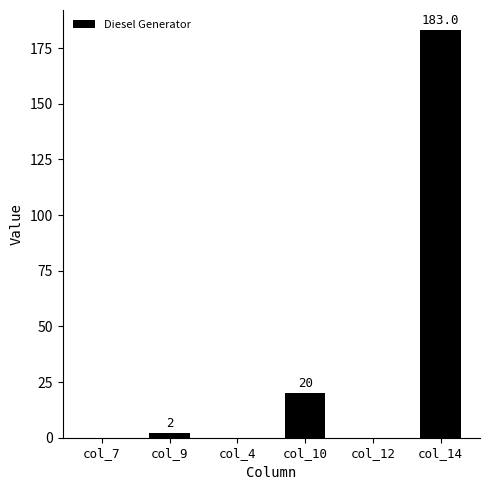

The value at col_4 is -117. True or false?

False